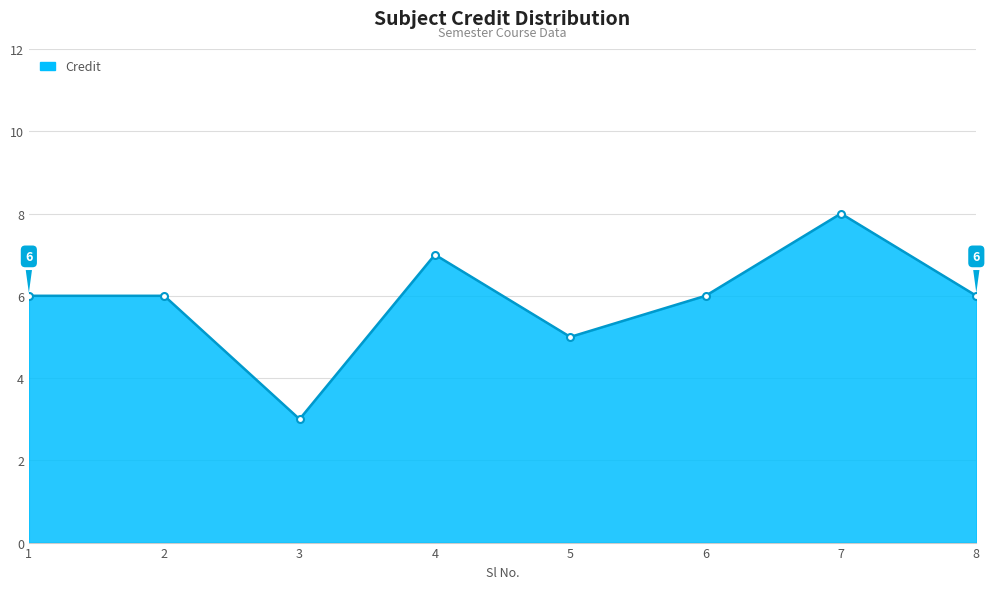

What is the value of the 8th point from the left?

6